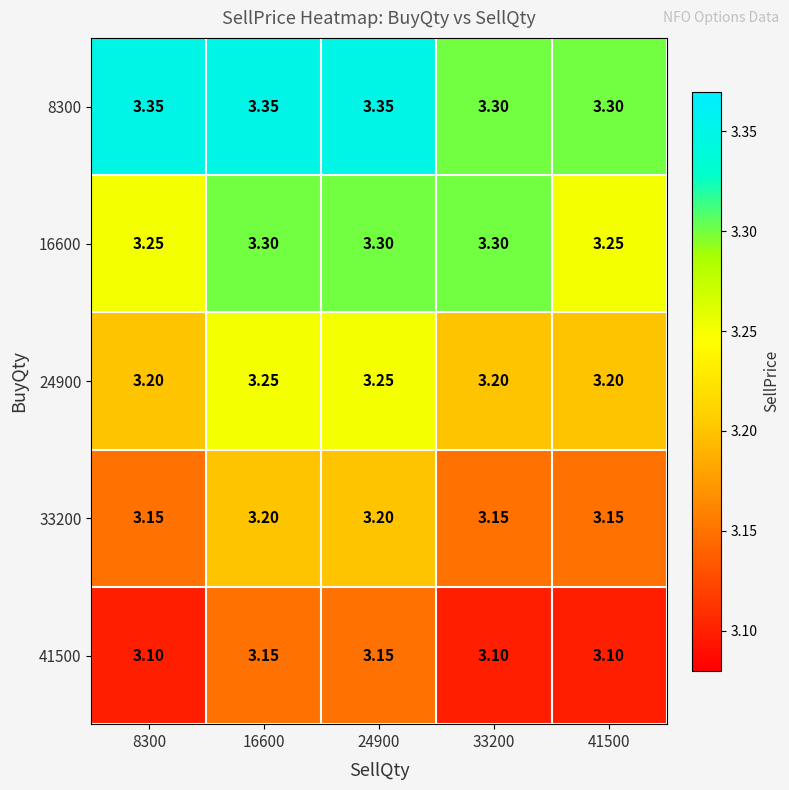

Is the value of 41500 at 41500 greater than the value of 24900 at 16600?

No